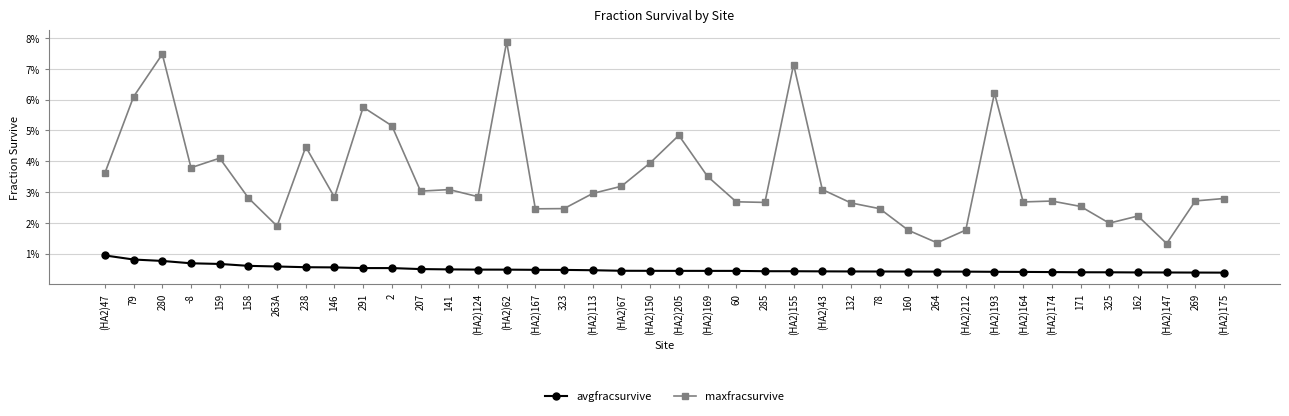

At -8, list the series in order from largest to smallest.

maxfracsurvive, avgfracsurvive